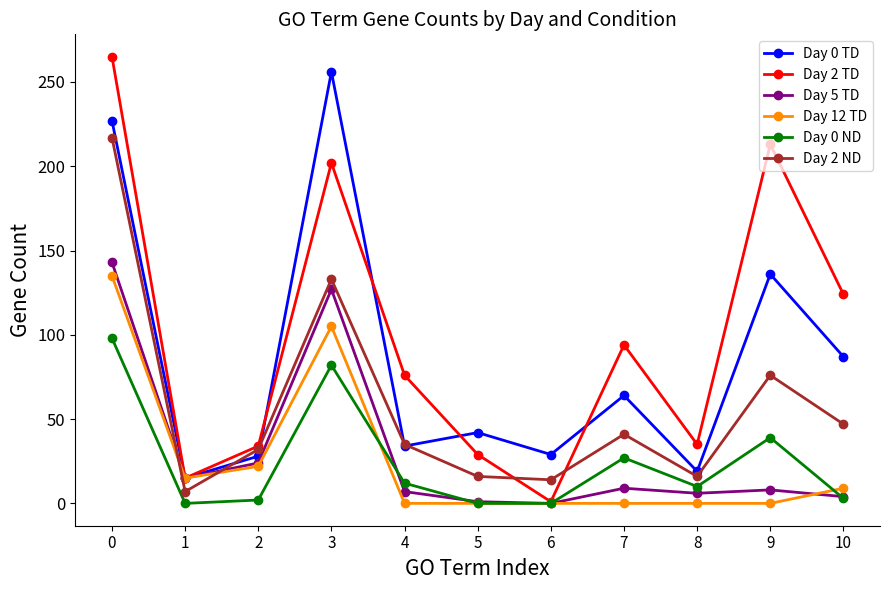

True or false: Day 0 ND and Day 5 TD intersect in this chart.

True